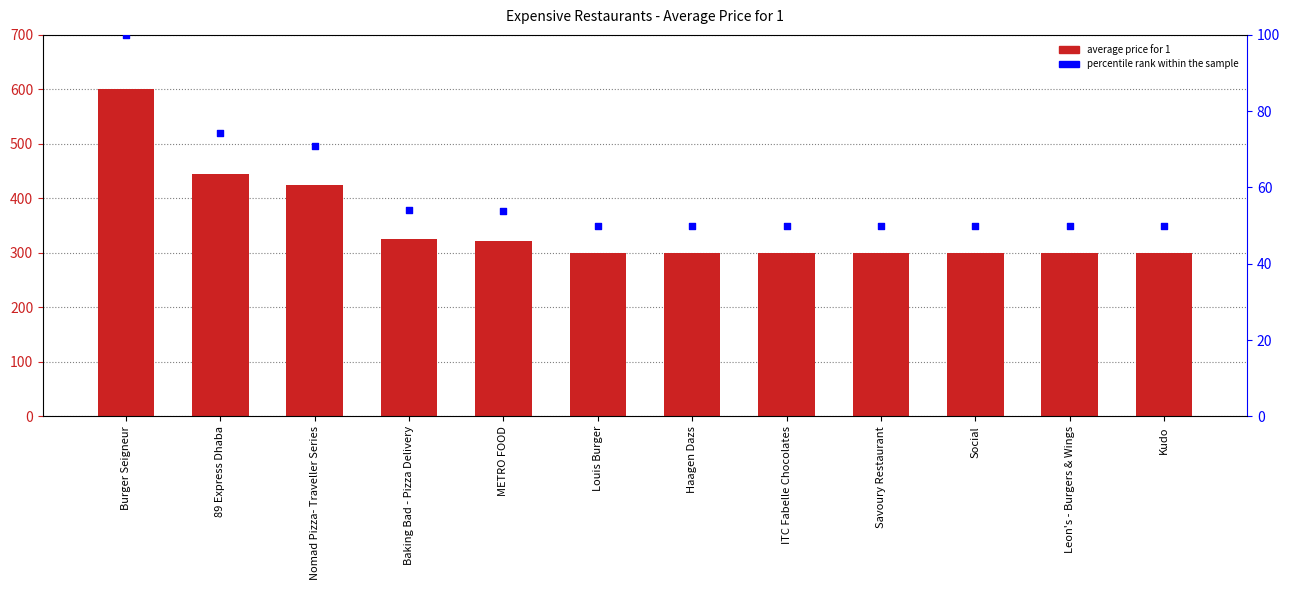

Is the value of Average of Price_for_1 at Burger Seigneur greater than the value of percentile rank within the sample at Louis Burger?

Yes